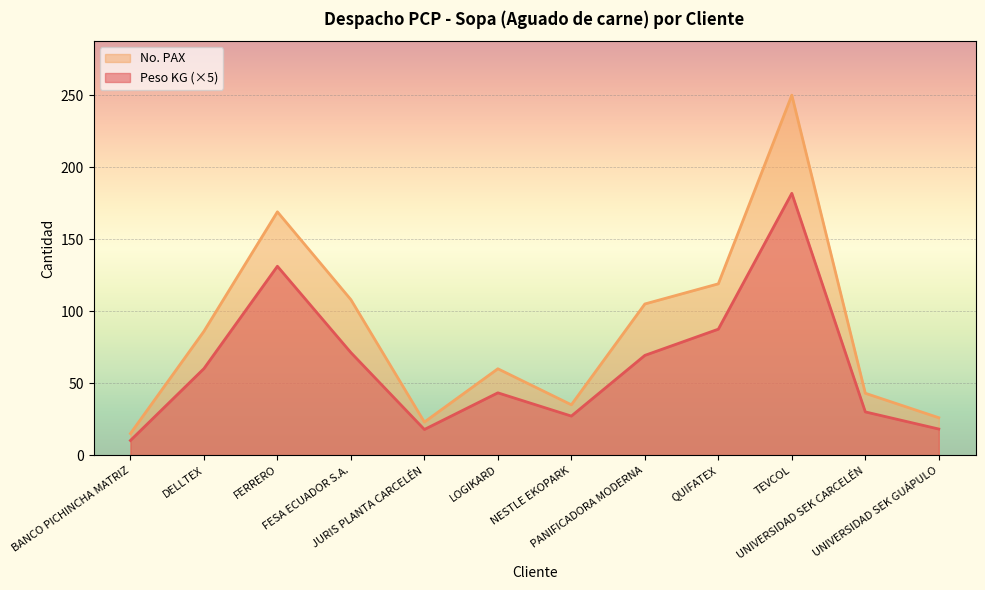

What is the total value across all series at NESTLE EKOPARK?

62.1